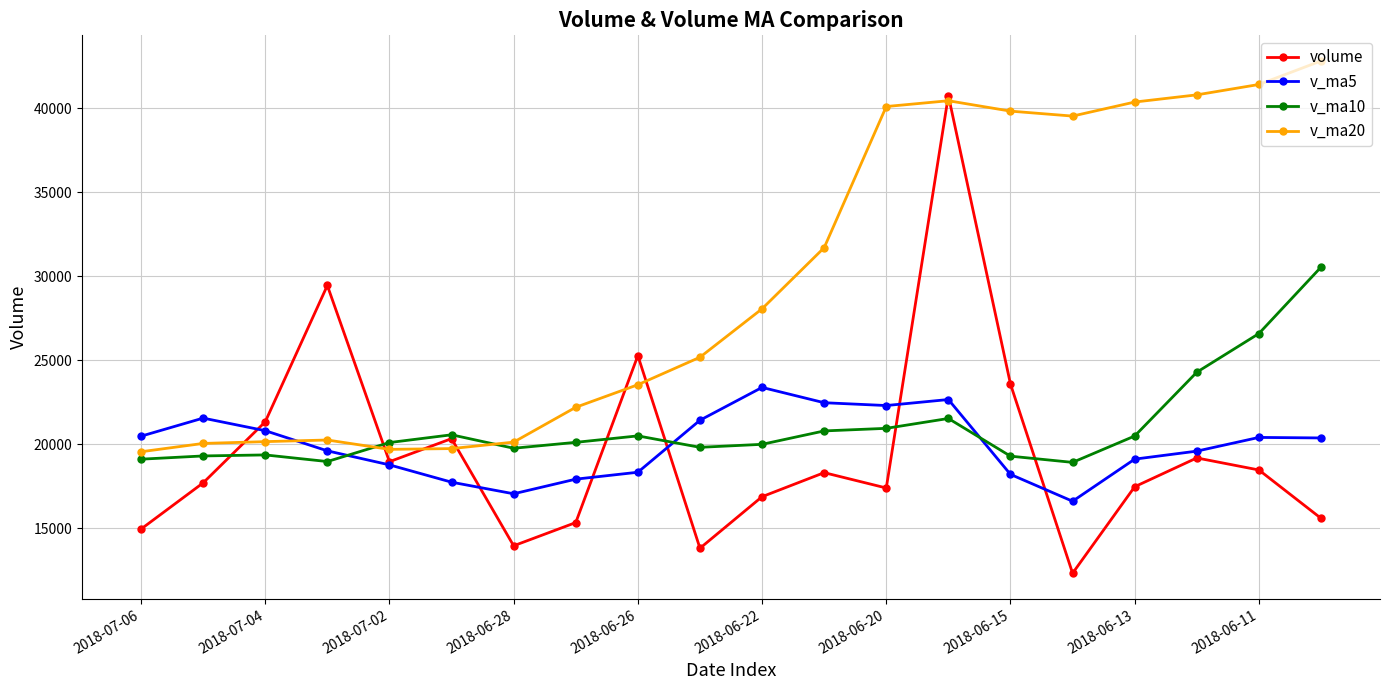

How many interior local valleys does the volume series have?

5